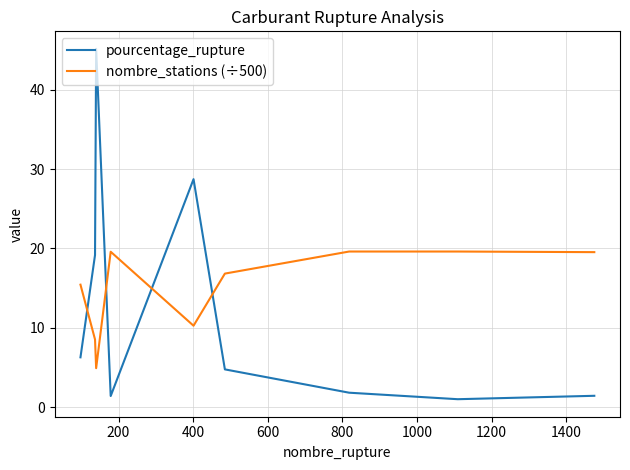

What is the greatest value displayed?

45.2